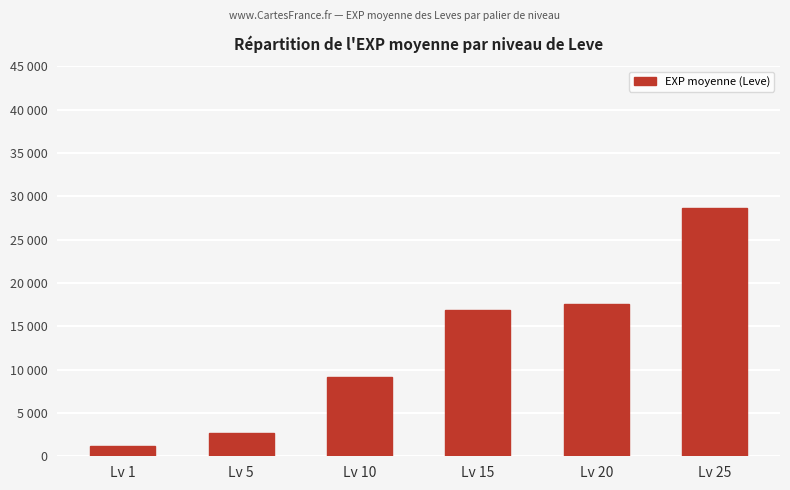

What is the smallest value displayed?

1213